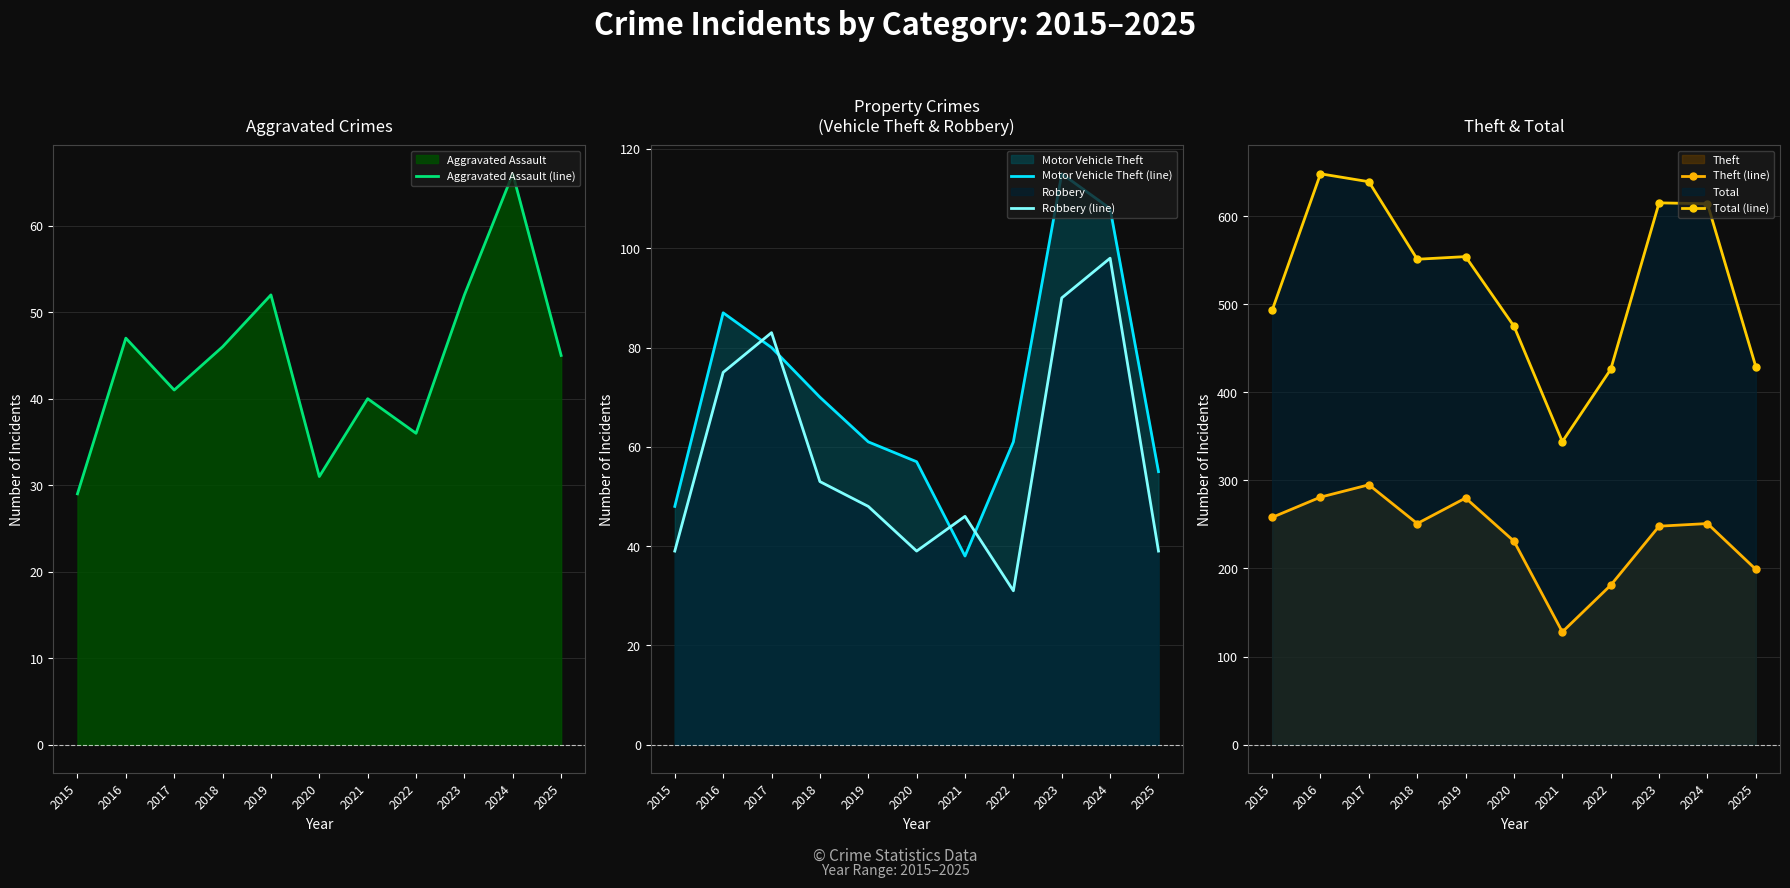

How many values in the Robbery (line) series are below 48?

5